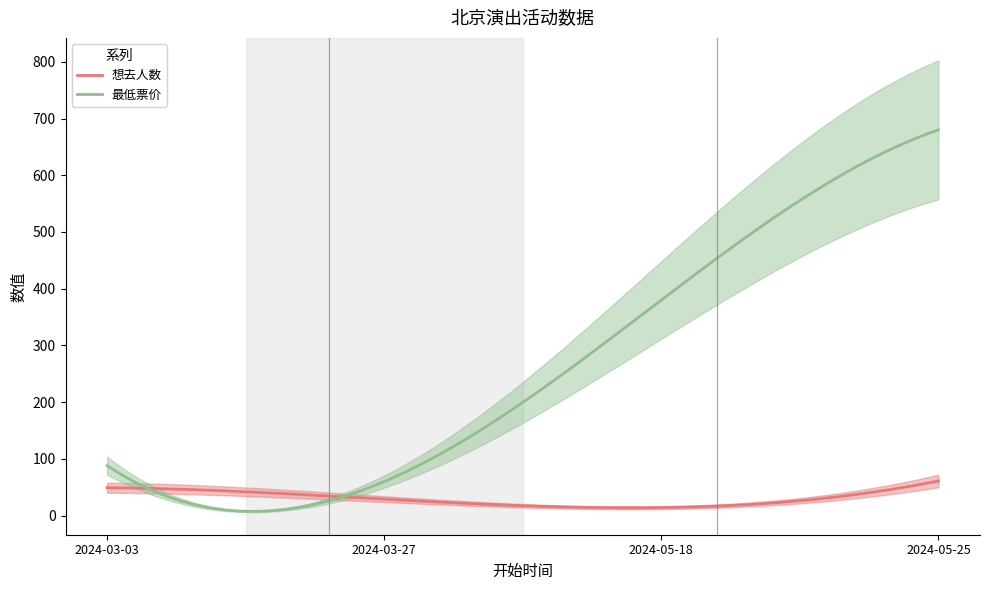

Reading right to left, extract all data points from this chart.

想去人数: 2024-05-25=61	2024-05-18=14	2024-03-27=29	2024-03-03=49
最低票价: 2024-05-25=680	2024-05-18=380	2024-03-27=60	2024-03-03=88